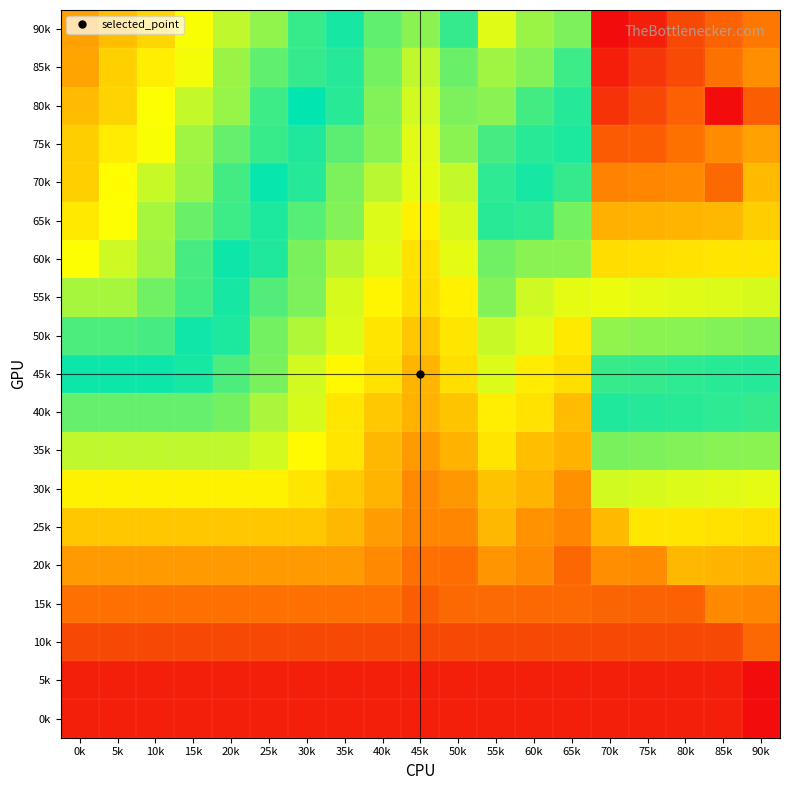

What is the difference between the highest and lowest values at 20k?

185